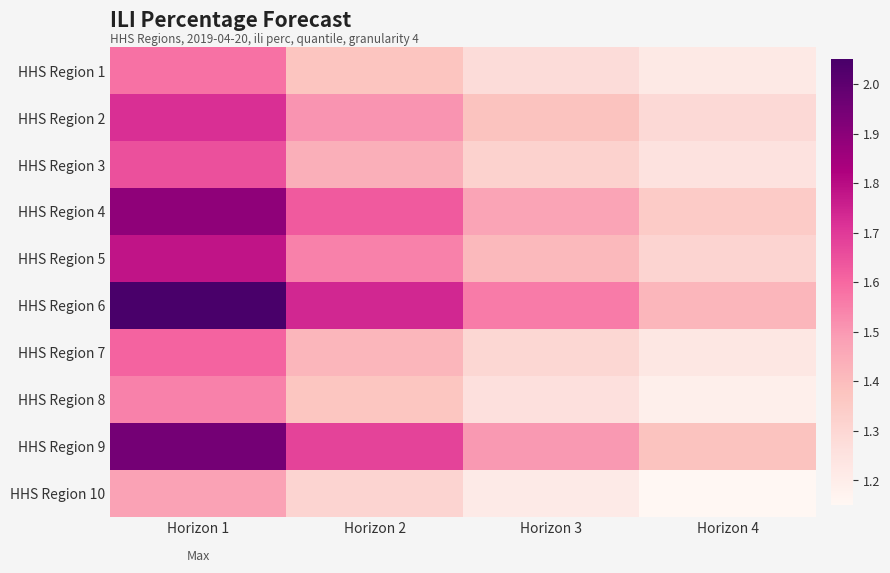

Reading left to right, list all the values displayed in this chart.

HHS Region 1: Horizon 1=1.6	Horizon 2=1.4	Horizon 3=1.3	Horizon 4=1.2
HHS Region 2: Horizon 1=1.7	Horizon 2=1.5	Horizon 3=1.4	Horizon 4=1.3
HHS Region 3: Horizon 1=1.6	Horizon 2=1.4	Horizon 3=1.3	Horizon 4=1.2
HHS Region 4: Horizon 1=1.9	Horizon 2=1.6	Horizon 3=1.5	Horizon 4=1.4
HHS Region 5: Horizon 1=1.8	Horizon 2=1.6	Horizon 3=1.4	Horizon 4=1.3
HHS Region 6: Horizon 1=2.0	Horizon 2=1.7	Horizon 3=1.6	Horizon 4=1.4
HHS Region 7: Horizon 1=1.6	Horizon 2=1.4	Horizon 3=1.3	Horizon 4=1.2
HHS Region 8: Horizon 1=1.6	Horizon 2=1.4	Horizon 3=1.3	Horizon 4=1.2
HHS Region 9: Horizon 1=1.9	Horizon 2=1.7	Horizon 3=1.5	Horizon 4=1.4
HHS Region 10: Horizon 1=1.5	Horizon 2=1.3	Horizon 3=1.2	Horizon 4=1.1